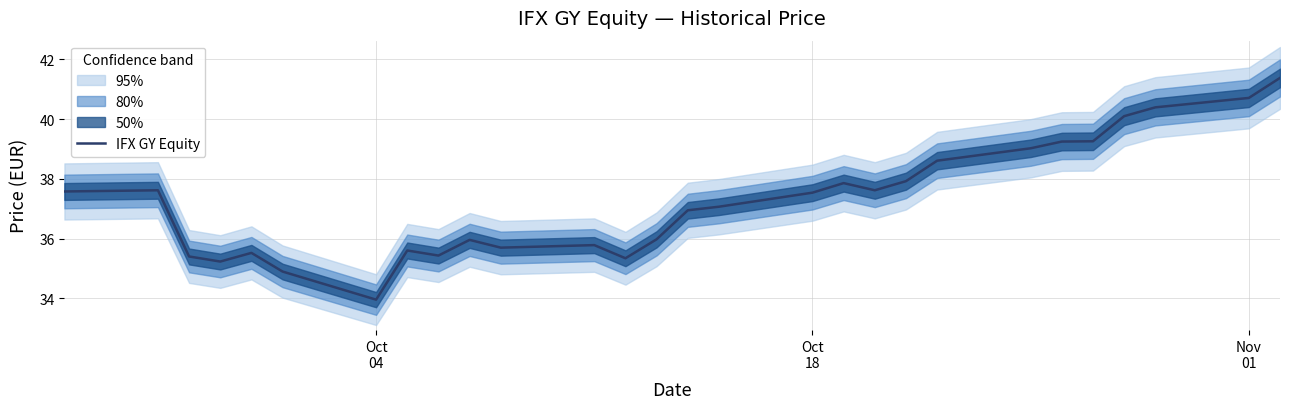

What is the minimum value for IFX GY Equity?

34.0